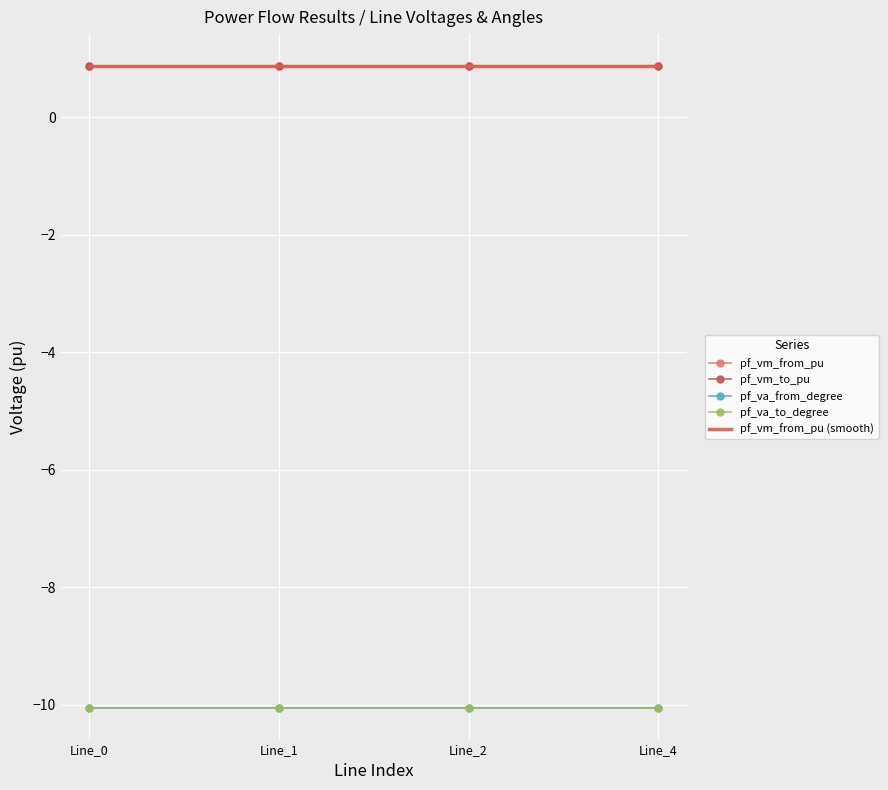

True or false: pf_vm_from_pu (smooth) has more than 1 points higher than both neighbors.

False